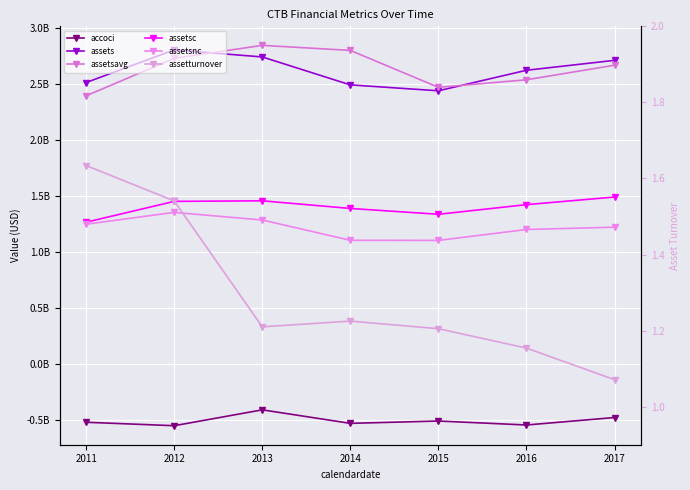

Which series changed the most between 2012 and 2013?

accoci